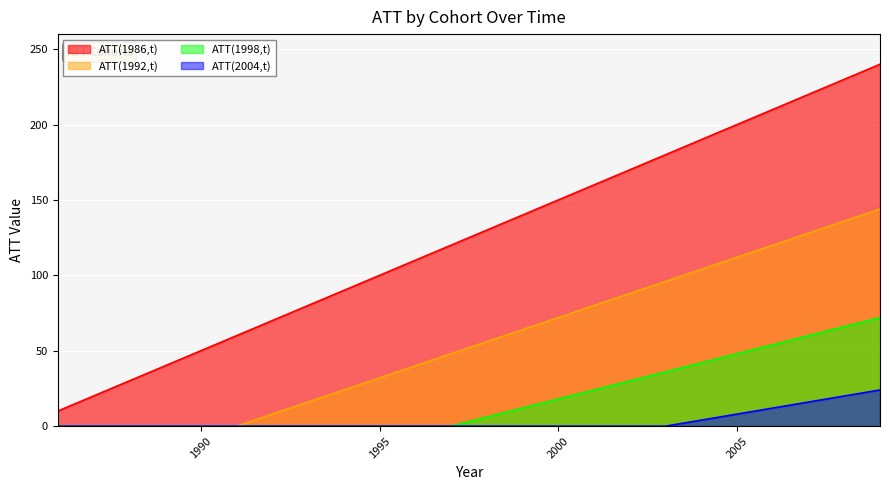

Reading left to right, extract all data points from this chart.

ATT(1986,t): 10	20	30	40	50	60	70	80	90	100	110	120	130	140	150	160	170	180	190	200	210	220	230	240
ATT(1992,t): 0	0	0	0	0	0	8	16	24	32	40	48	56	64	72	80	88	96	104	112	120	128	136	144
ATT(1998,t): 0	0	0	0	0	0	0	0	0	0	0	0	6	12	18	24	30	36	42	48	54	60	66	72
ATT(2004,t): 0	0	0	0	0	0	0	0	0	0	0	0	0	0	0	0	0	0	4	8	12	16	20	24